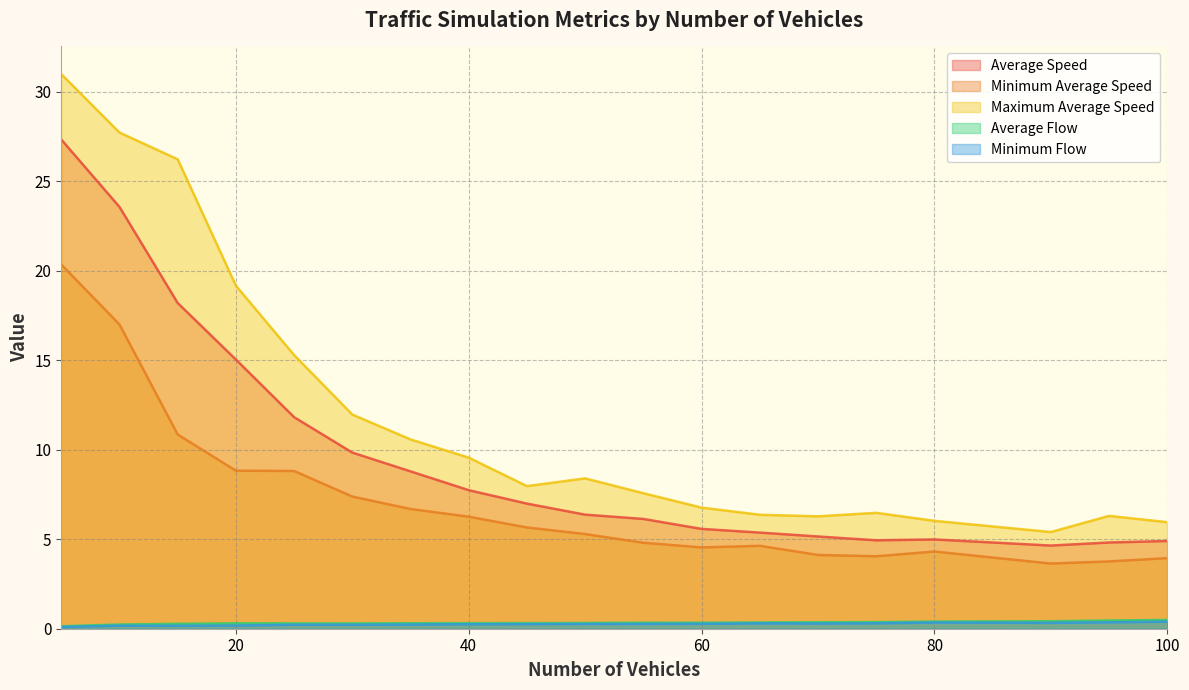

Which series changed the most between 40 and 60?

Maximum Average Speed